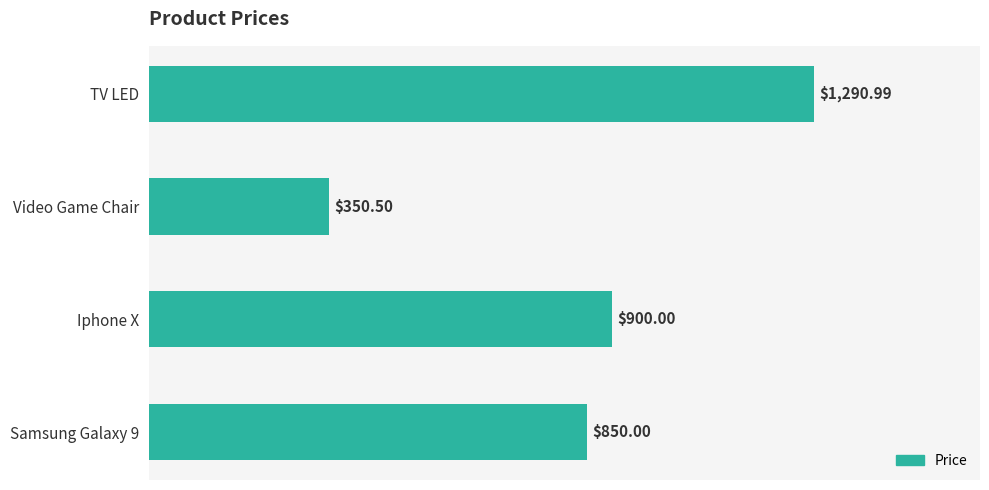

What is the sum of the values at TV LED and Samsung Galaxy 9?

2141.0